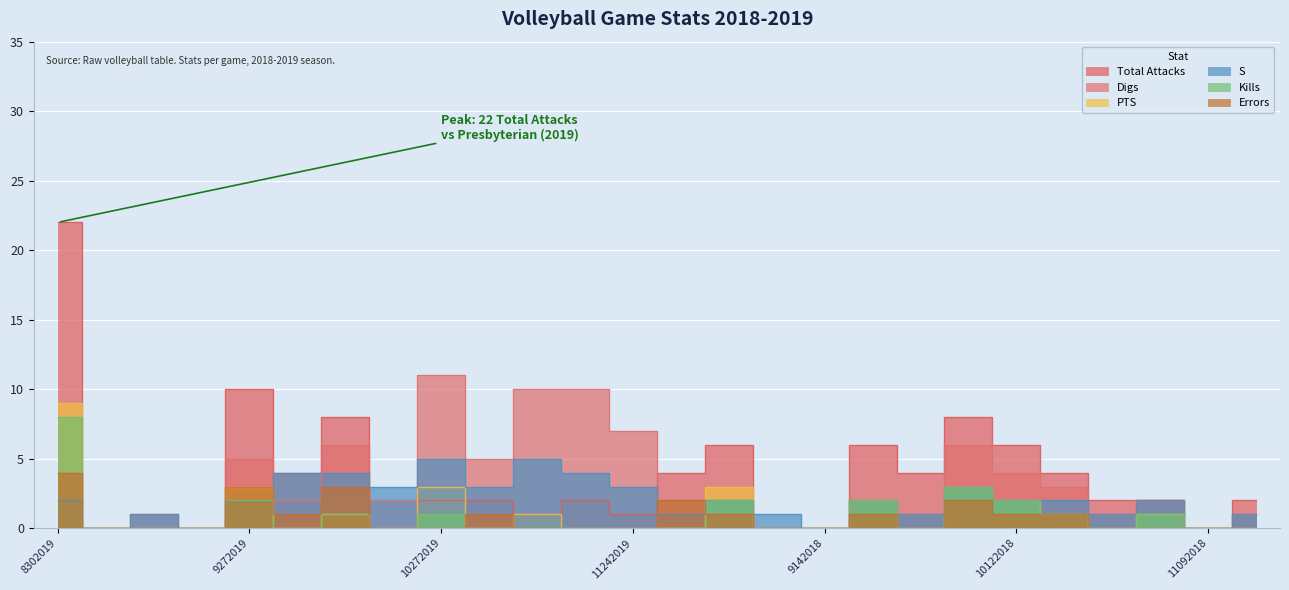

What is the difference between the Total Attacks values at 9142019 and 10192018?

4